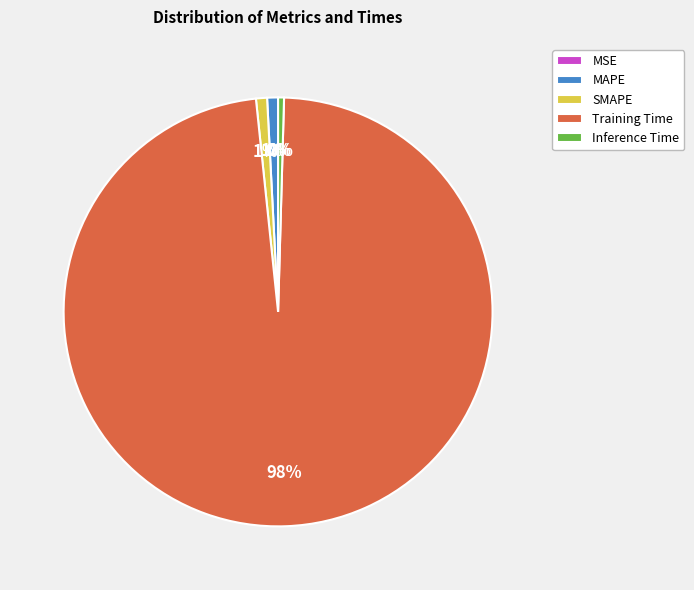

To the nearest percent, what portion does Training Time represent?

98%